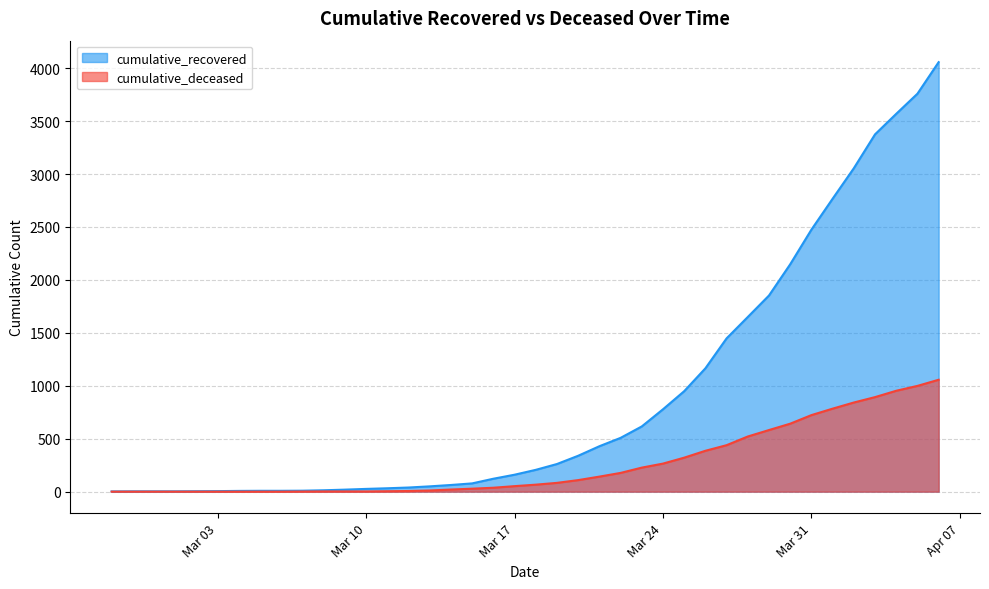

True or false: cumulative_deceased and cumulative_recovered cross at least once.

False